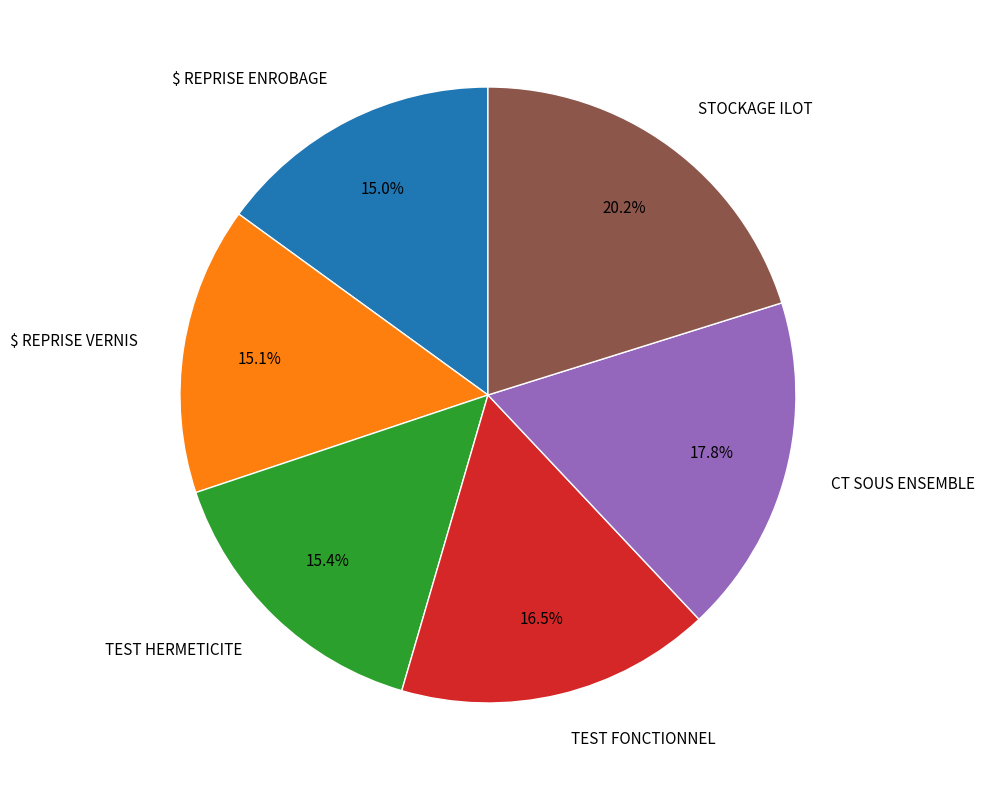

How many segments does this pie chart have?

6